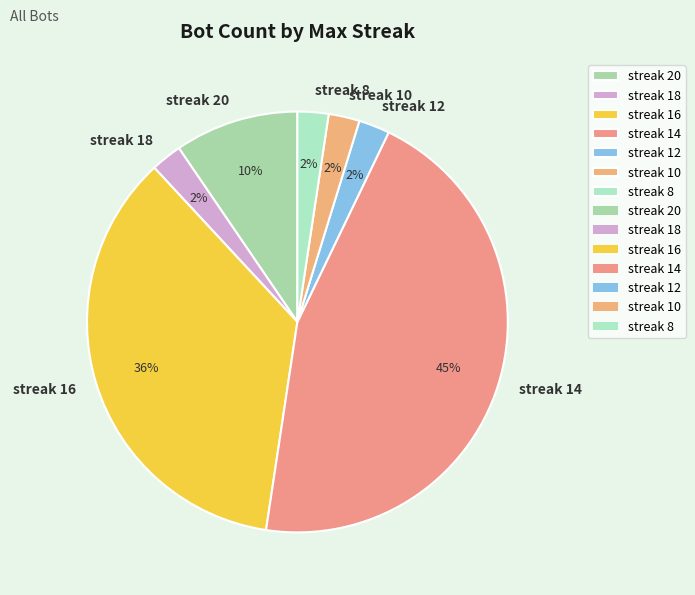

The streak 8 slice represents 11% of the pie. True or false?

False